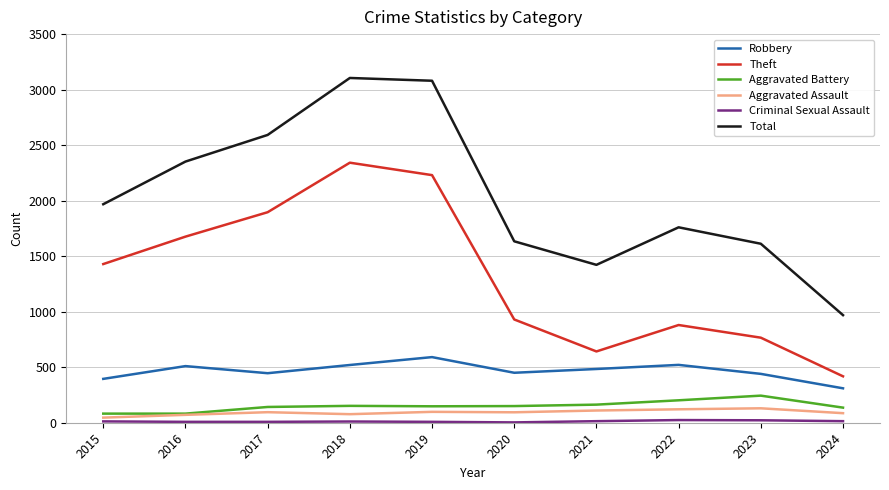

Is the value of Aggravated Battery at 2017 greater than the value of Total at 2021?

No